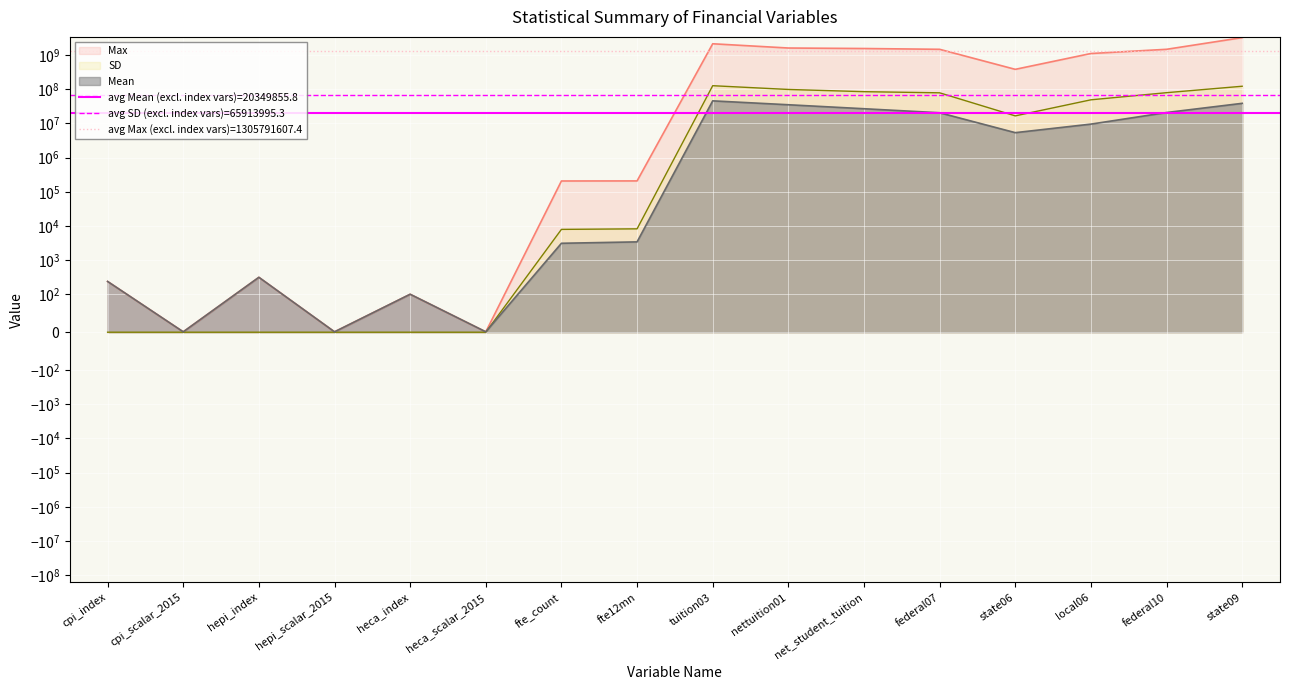

Is the value of Mean at heca_scalar_2015 greater than the value of SD at federal07?

No